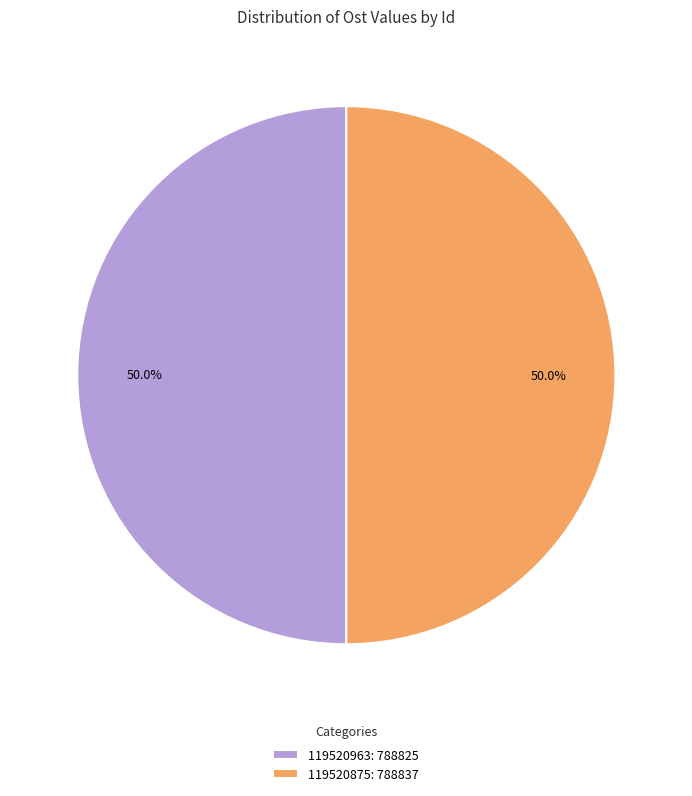

Is the sum of 119520875 and 119520963 greater than half?

Yes